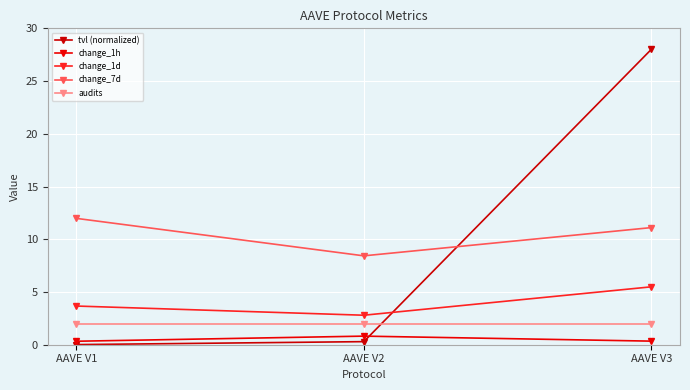

What is the difference between the second highest and minimum values in the change_1d series?

0.9